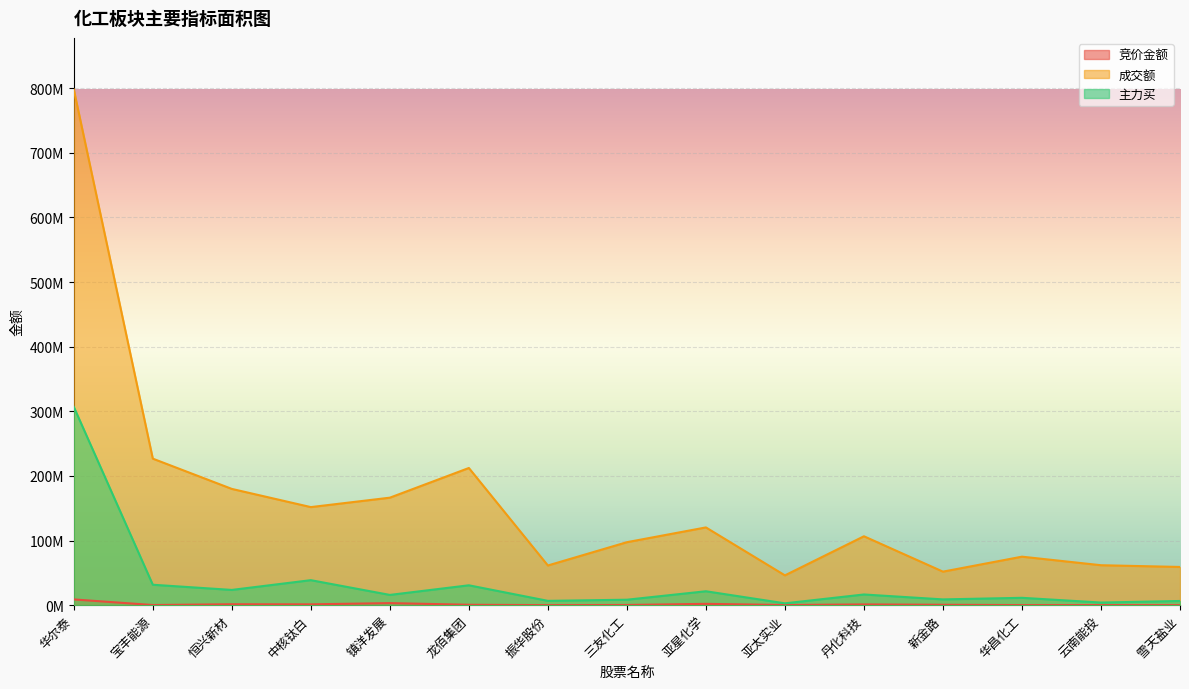

What is the sum of the 主力买 values at 中核钛白 and 雪天盐业?

45205791.0